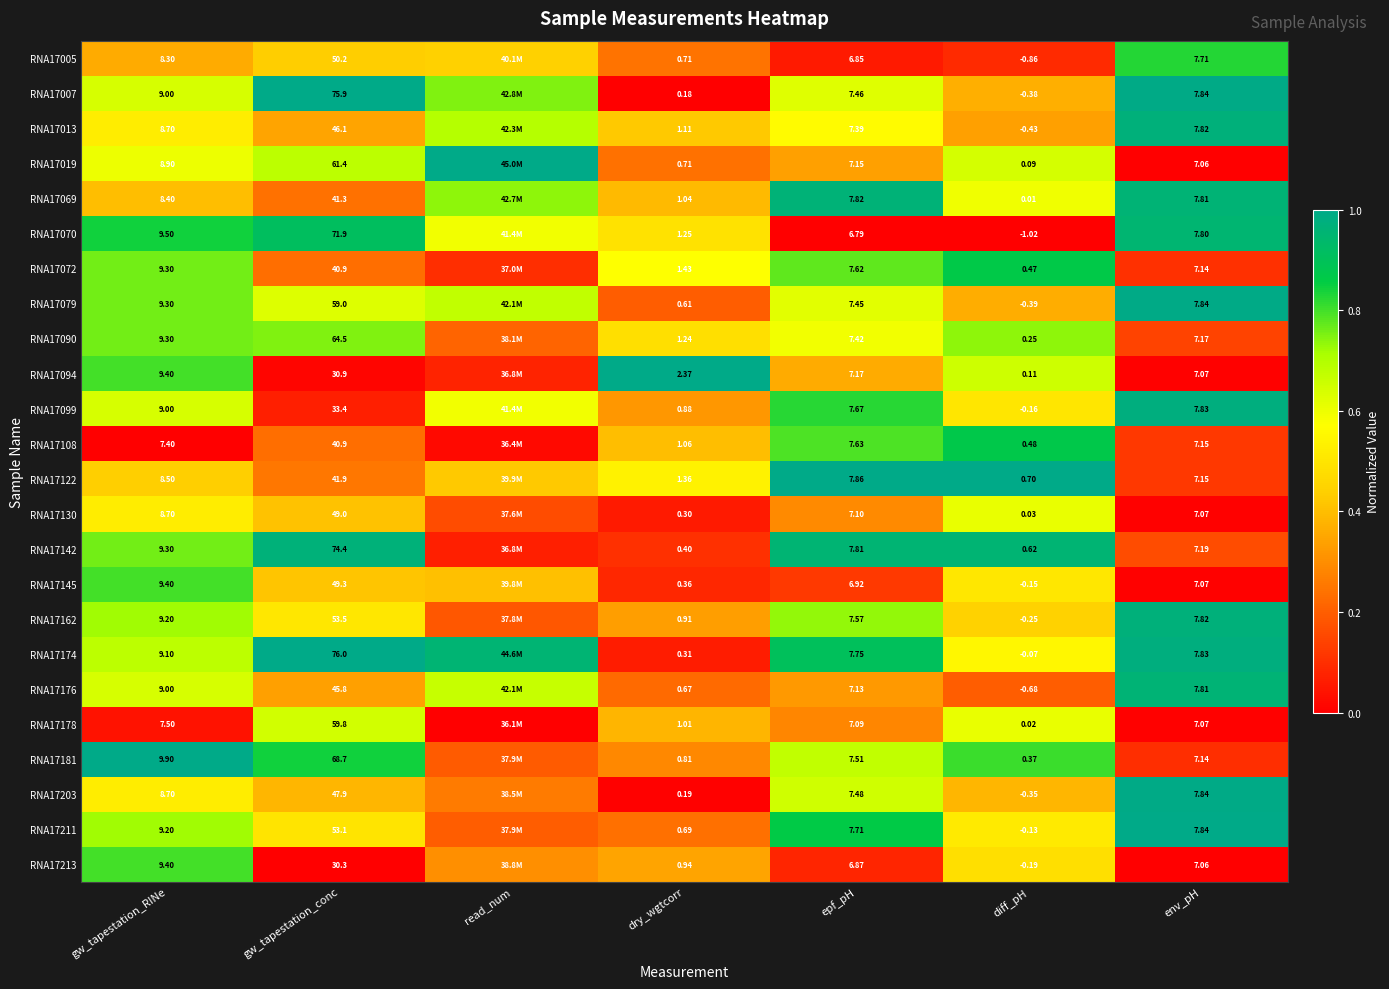

Is the value of RNA17099 at gw_tapestation_conc greater than the value of RNA17174 at diff_pH?

Yes